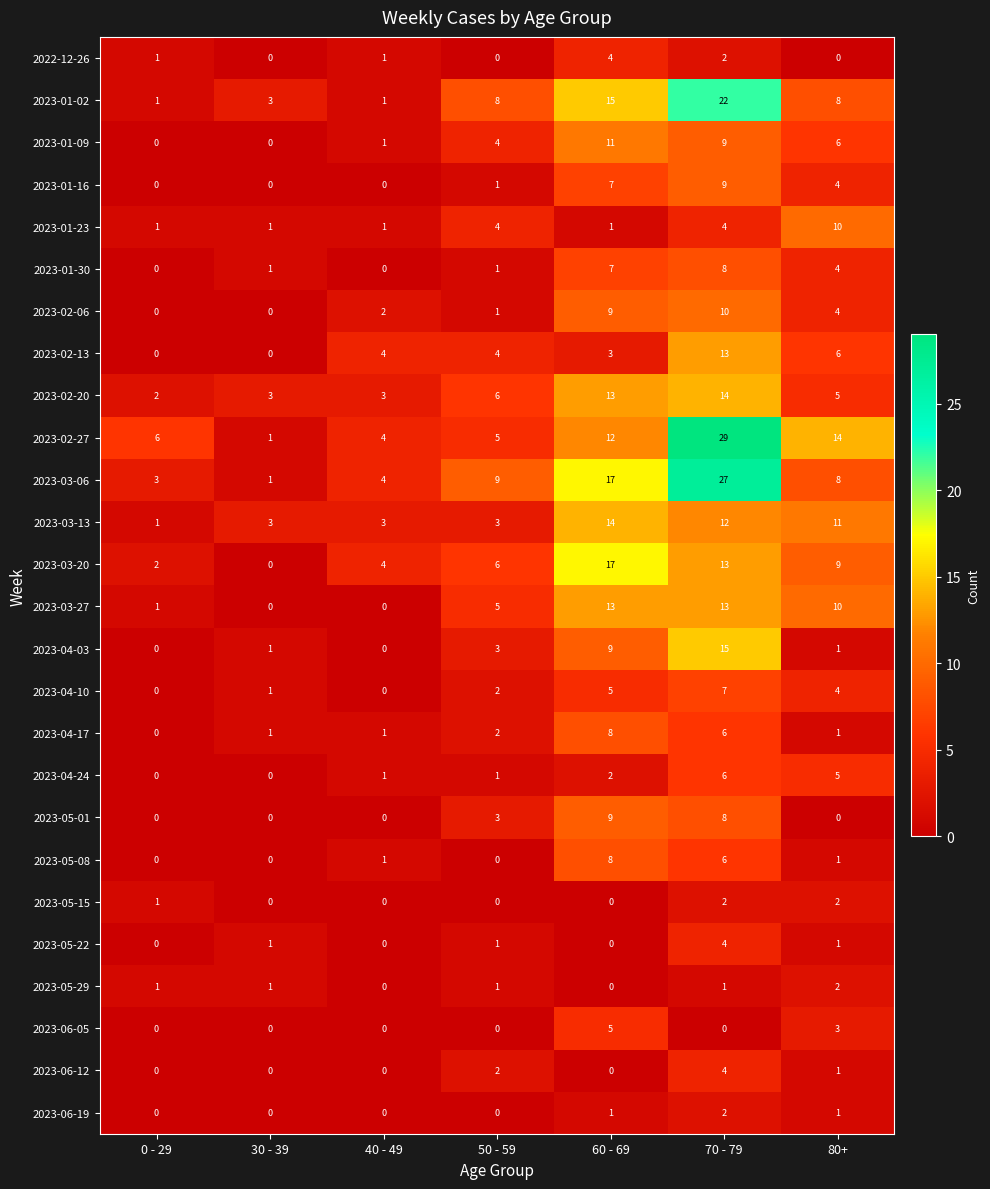

Which category has the highest value across all series?

70 - 79